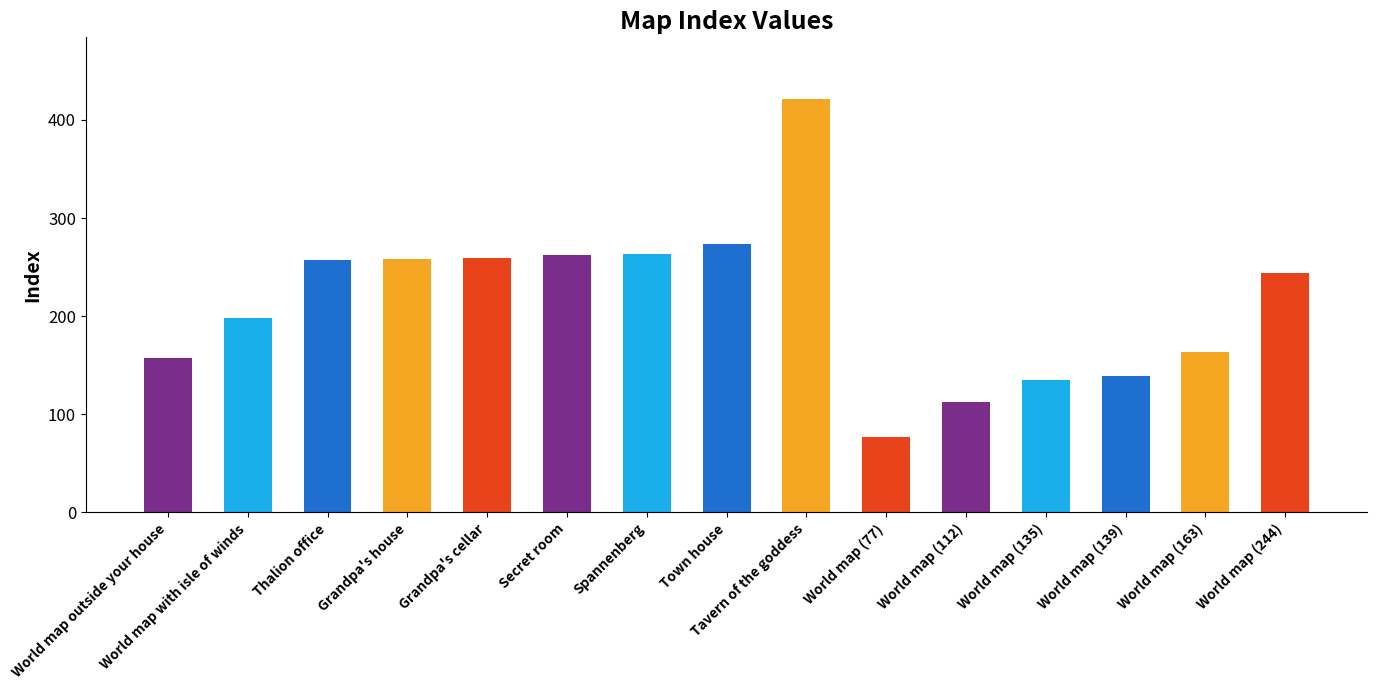

The chart shows a value of 258 at Grandpa's house. True or false?

True